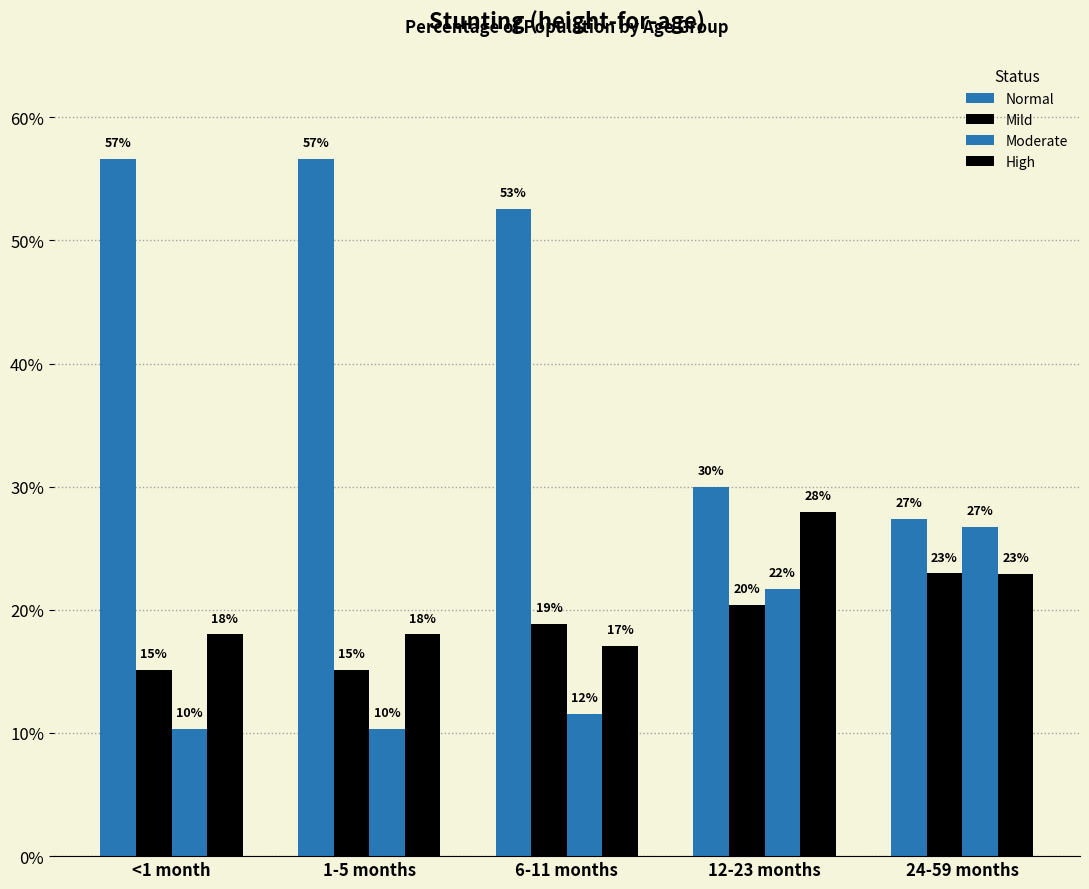

Are the bars grouped side by side (vs. stacked)?

Yes